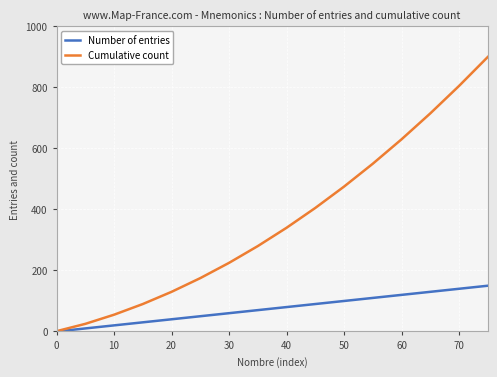

What is the difference between the second highest and second lowest values in the Number of entries series?

130